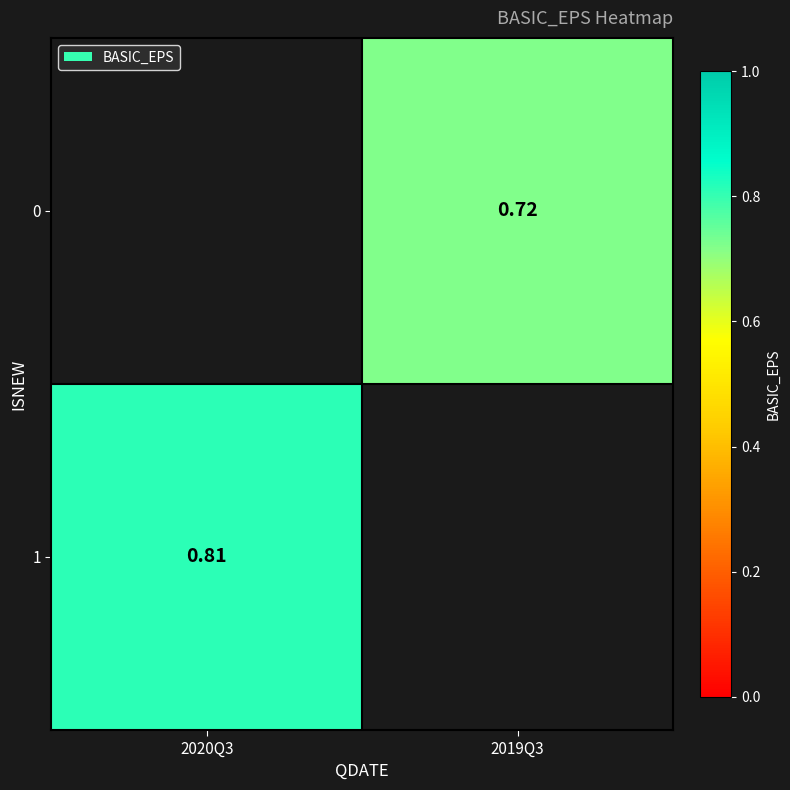

Count the number of categories in the chart.

2